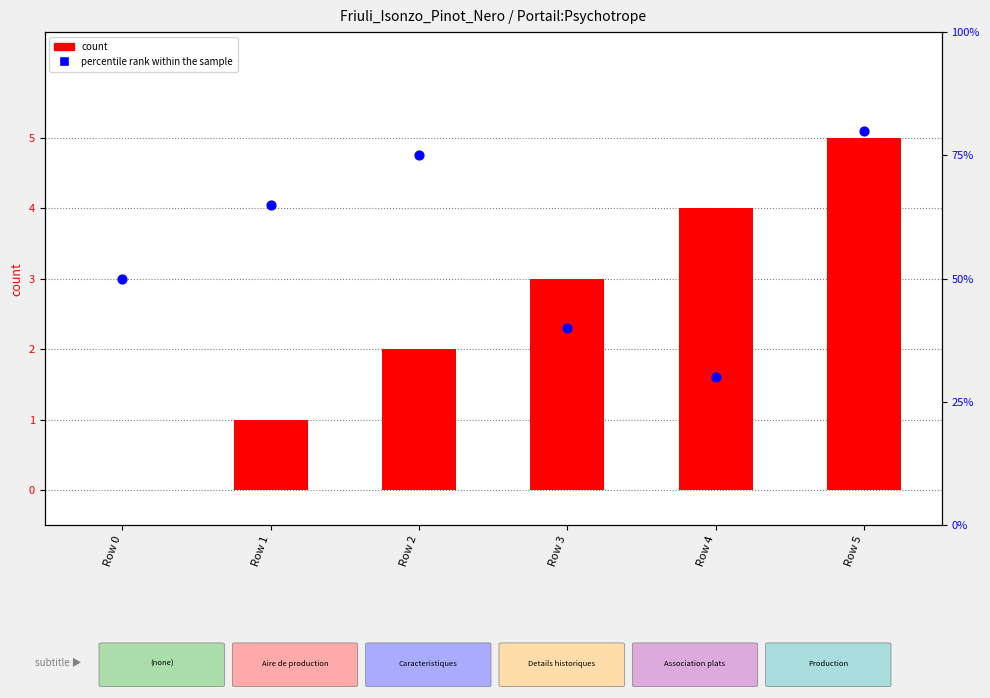

What are all the series names shown in the legend?

count, percentile rank within the sample